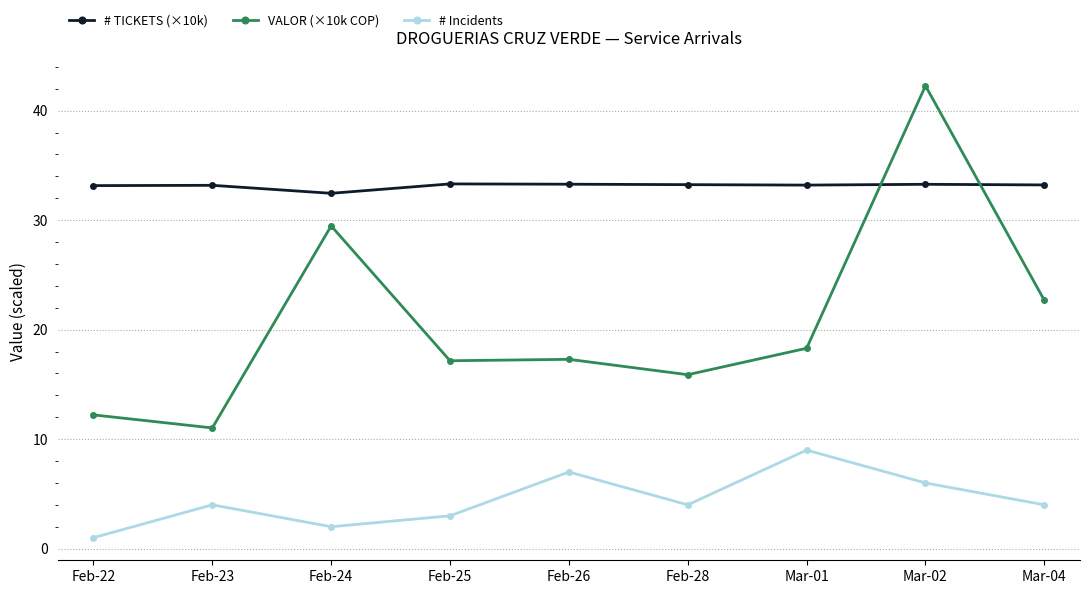

True or false: VALOR (×10k COP) and # Incidents intersect in this chart.

False